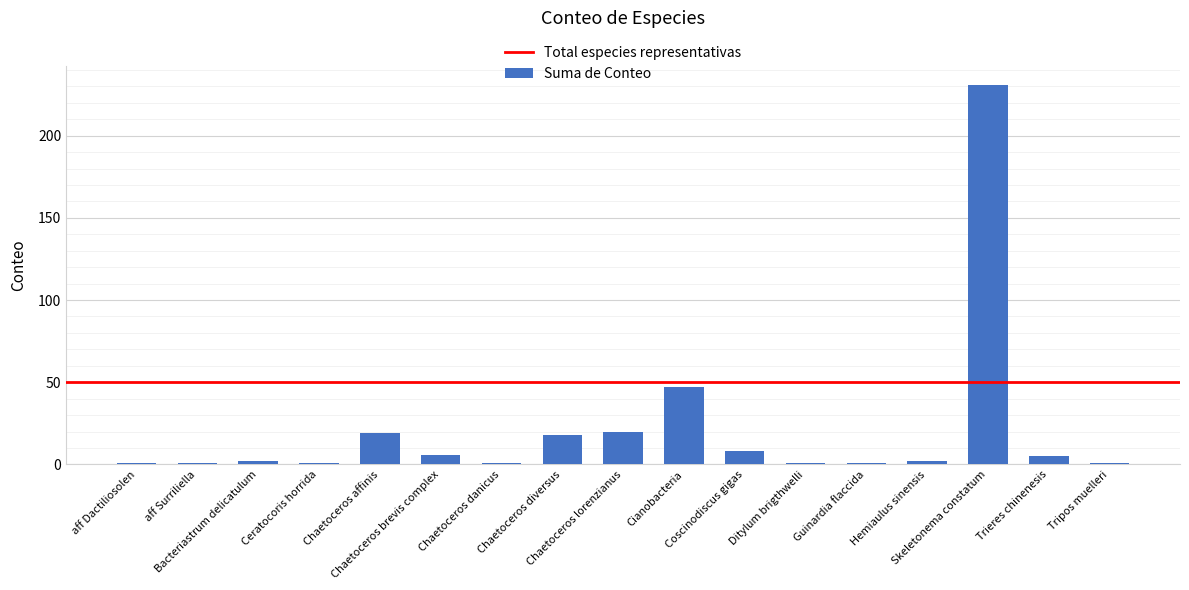

Read the value at Chaetoceros diversus.

18